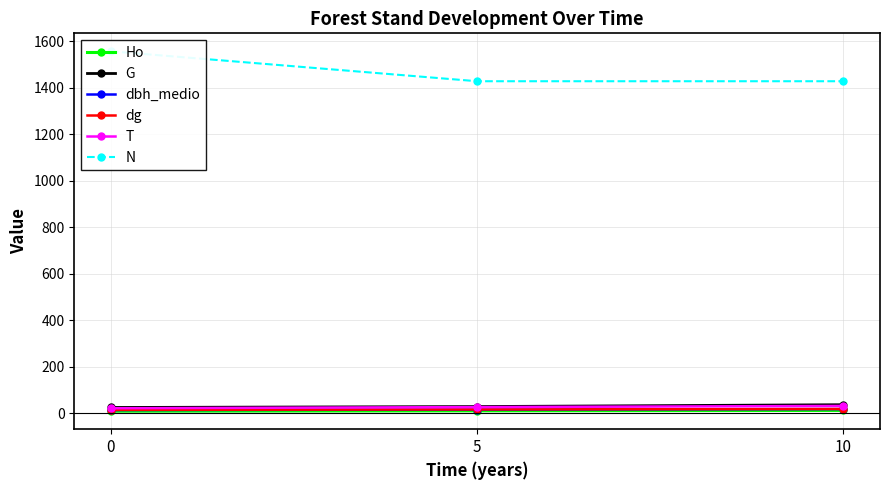

Count the number of data series in this chart.

6